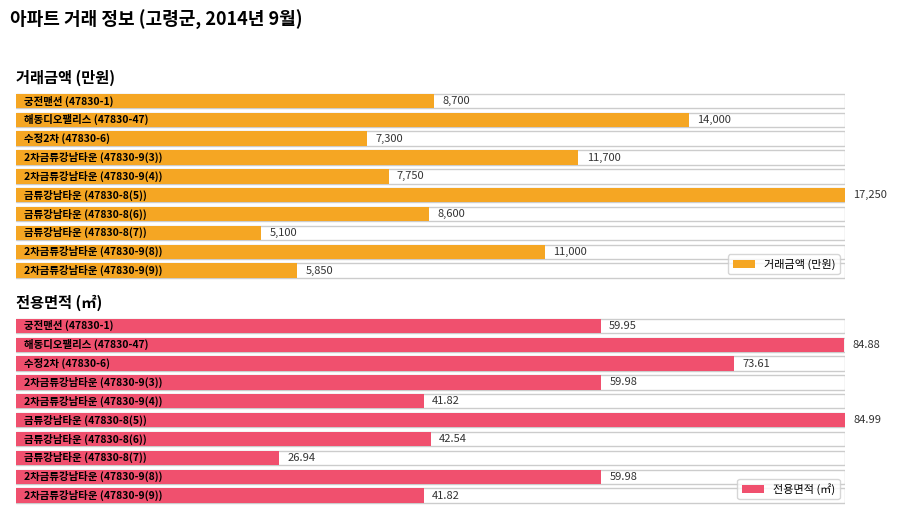

What is the maximum value shown in the chart?

17250.0